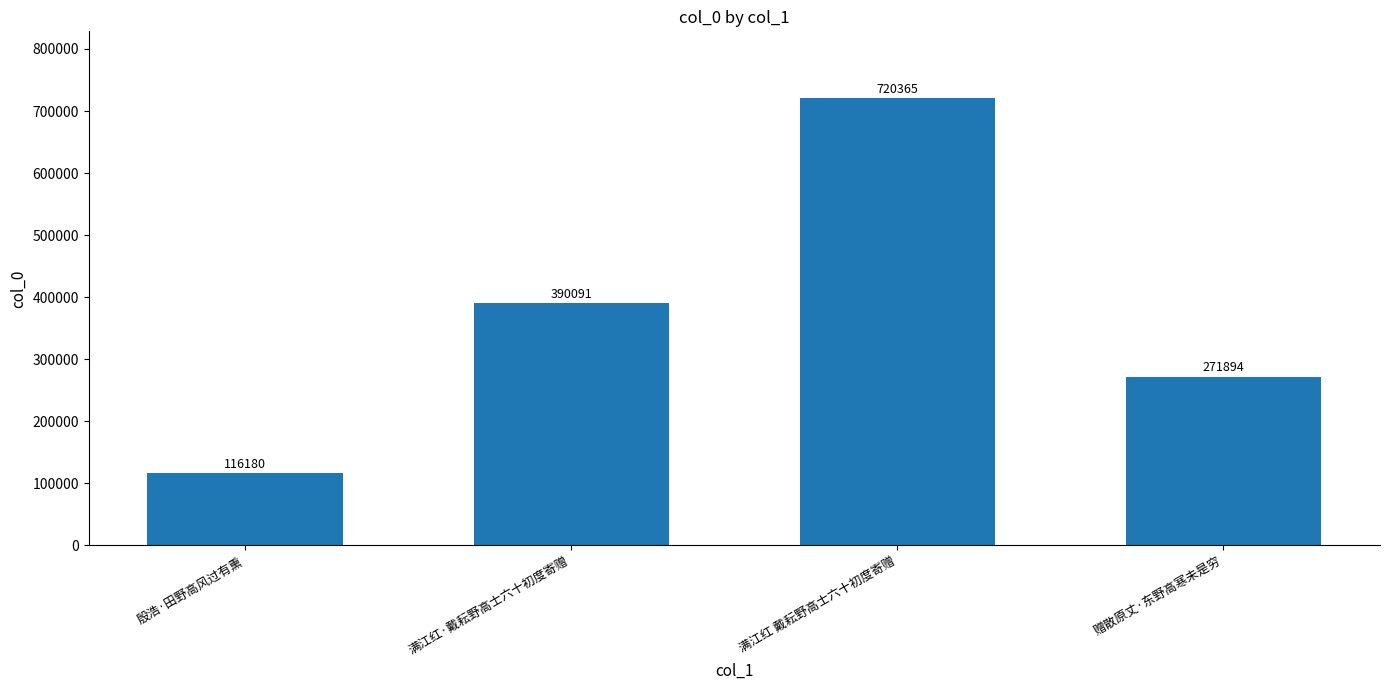

Rank the categories by value from lowest to highest.

殷浩·田野高风过有熏, 赠散原丈·东野高寒未是穷, 满江红·戴耘野高士六十初度寄赠, 满江红 戴耘野高士六十初度寄赠